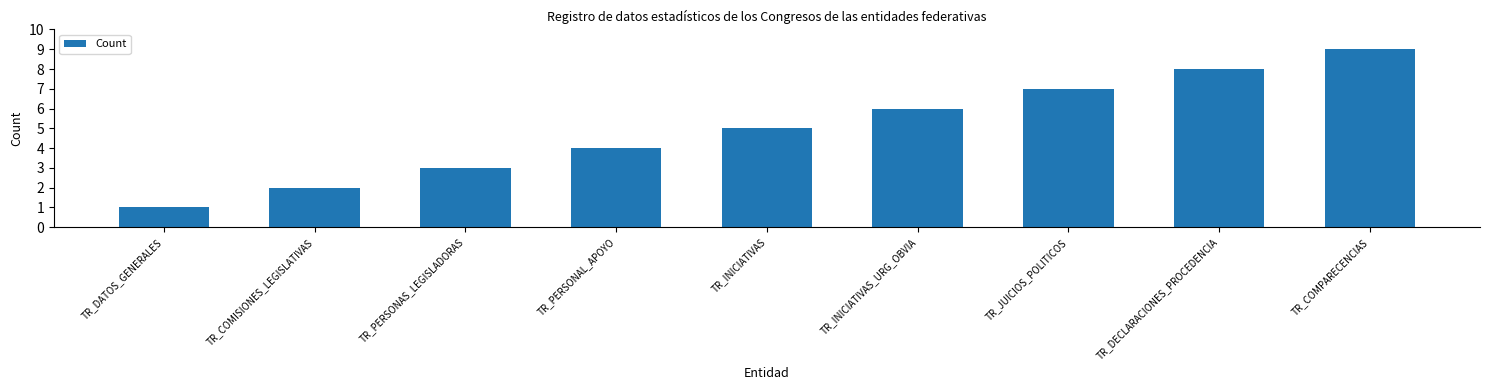

How many bars are there in total?

9